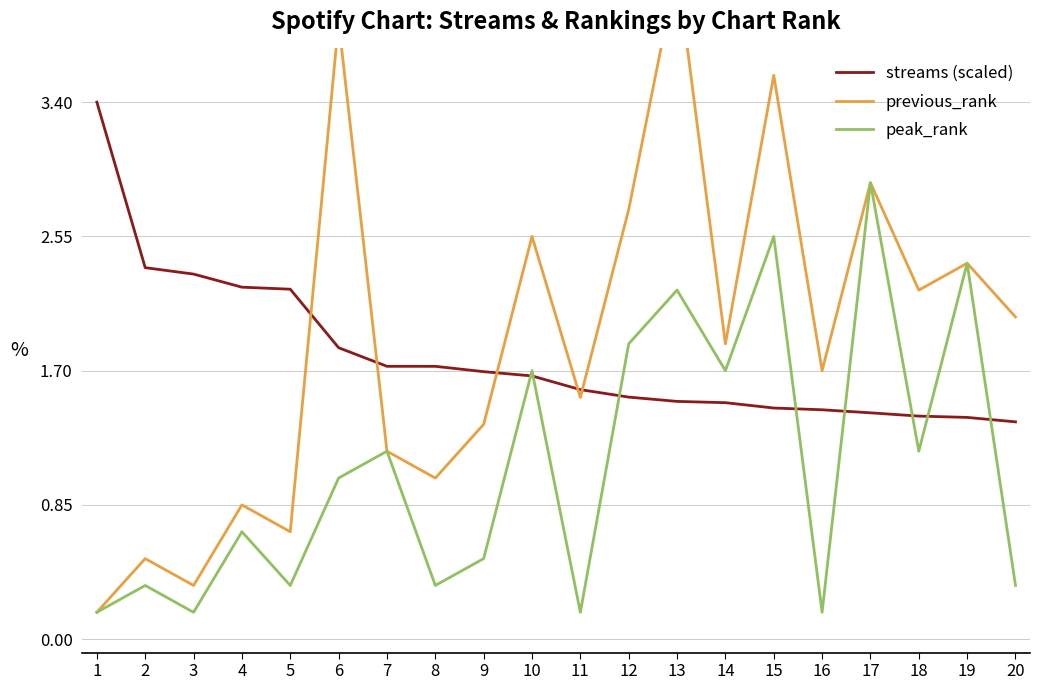

True or false: peak_rank has more than 0 points higher than both neighbors.

True